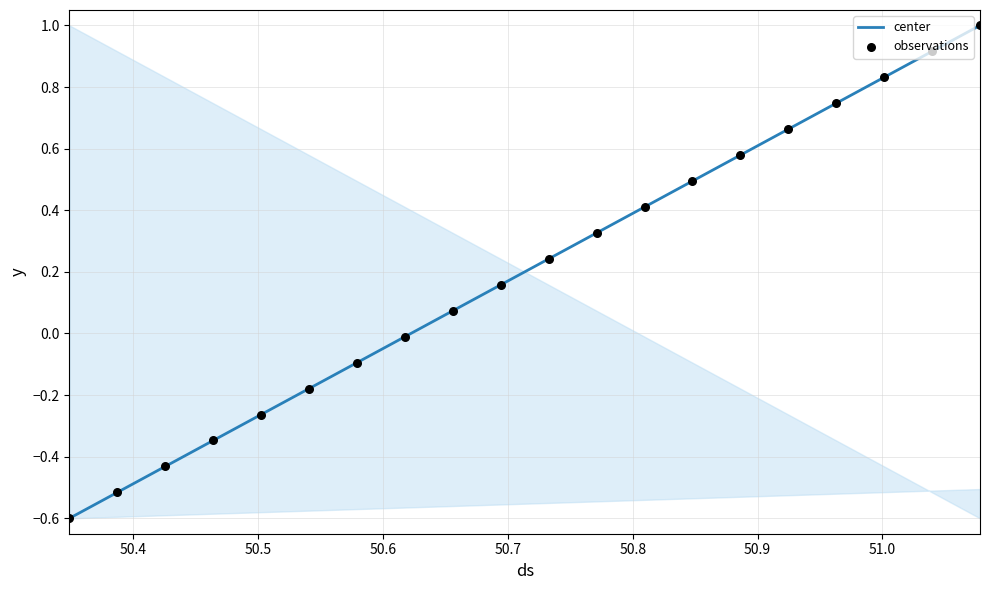

What is the maximum value shown in the chart?

1.0